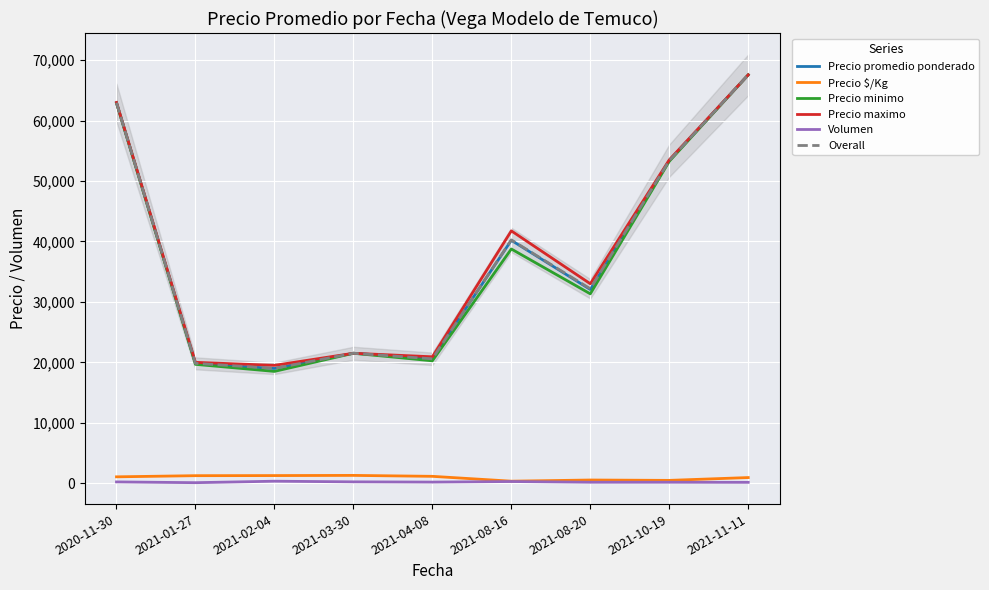

What is the difference between the Precio $/Kg values at 2021-08-16 and 2021-08-20?

193.3